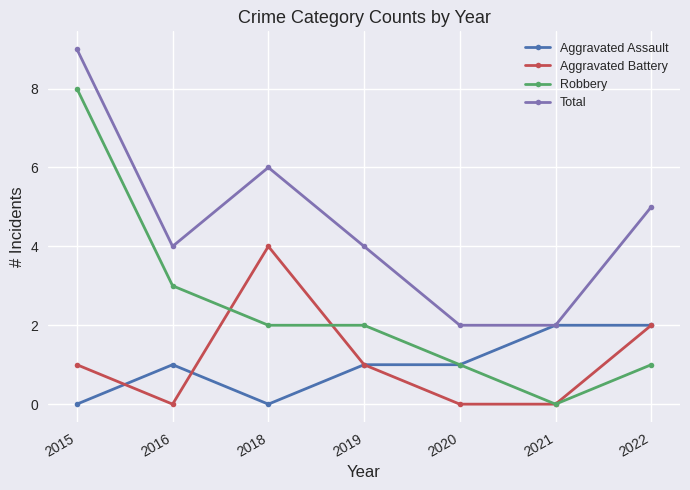

What is the highest value of the Robbery series?

8